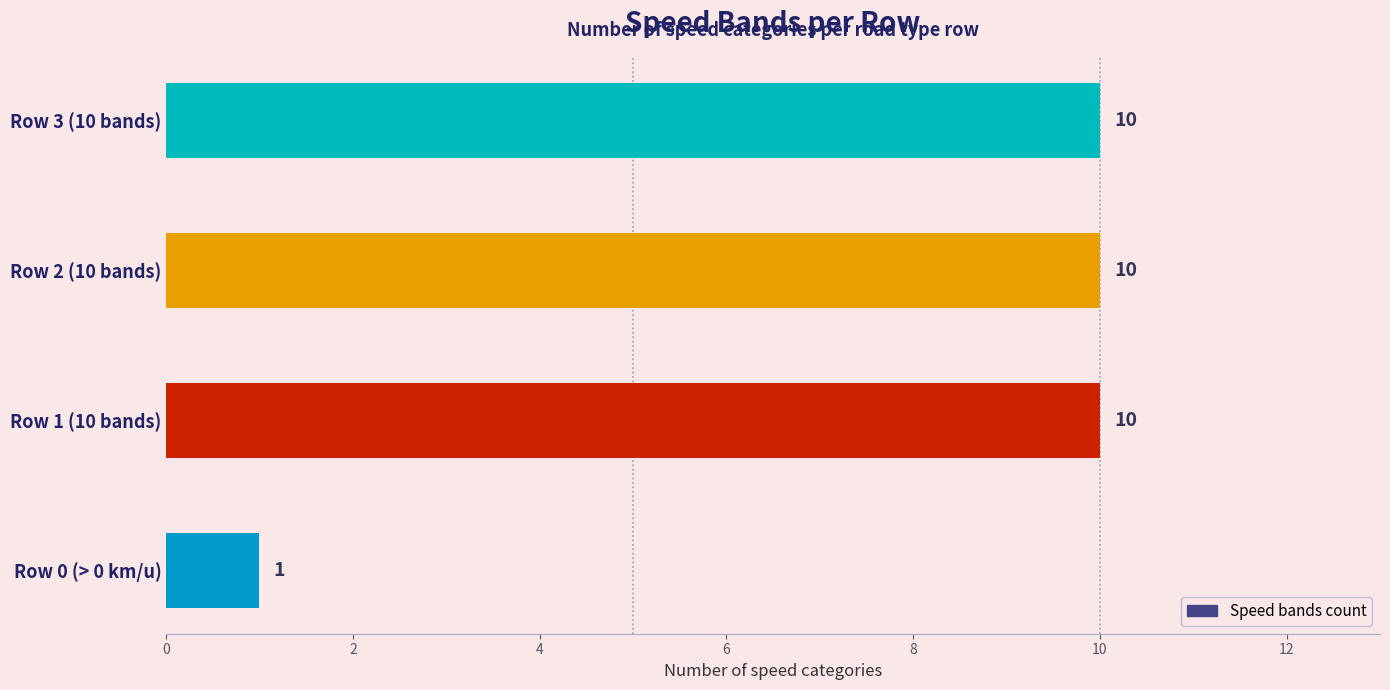

How many distinct data groups are displayed?

1